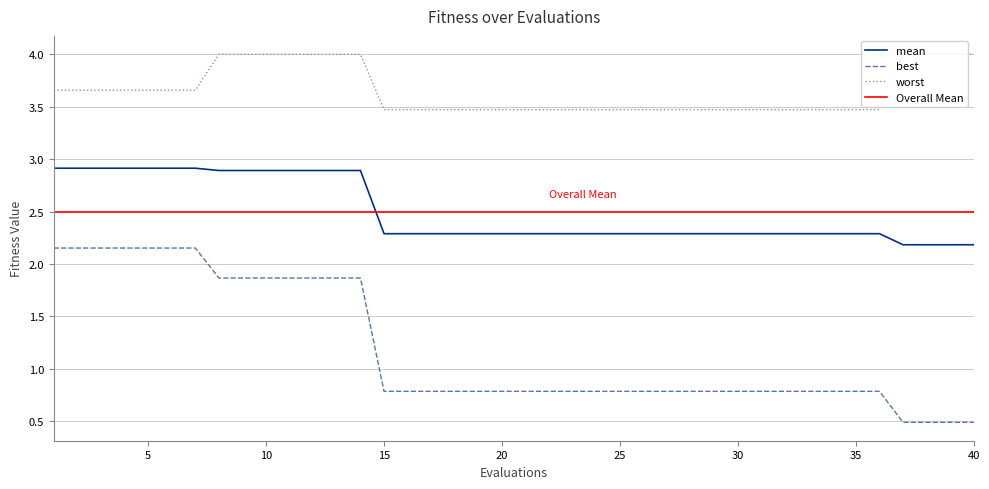

What is the sum of all mean values?

99.7